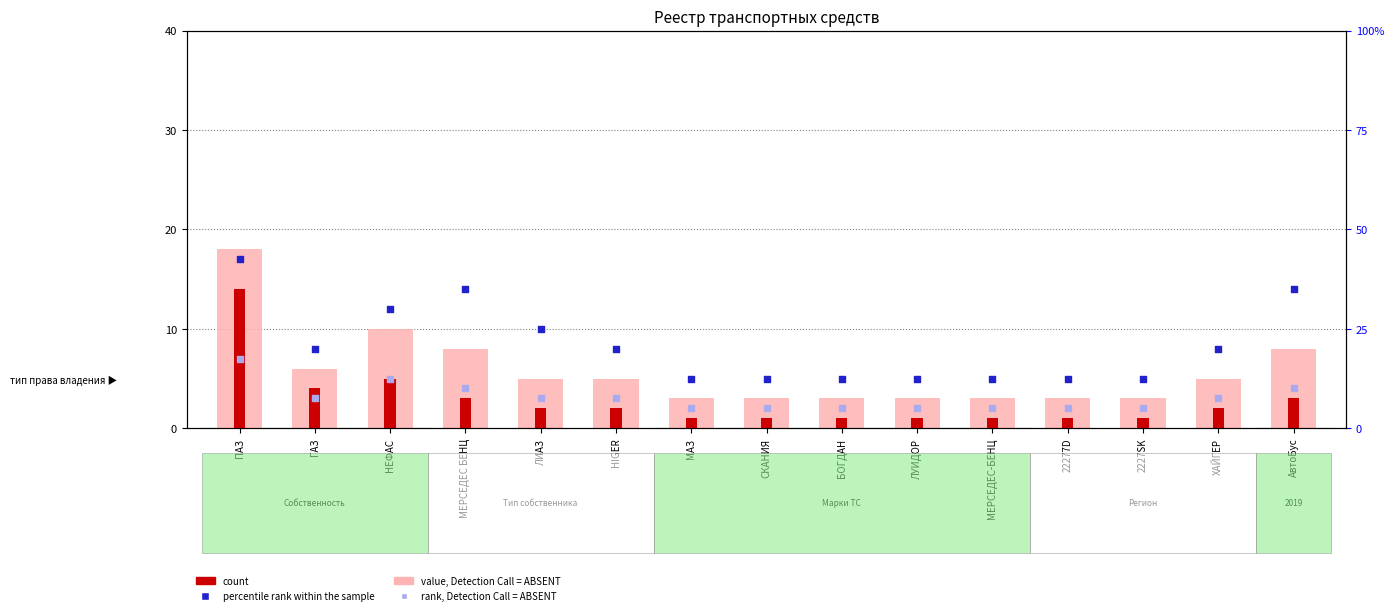

Which series contains the lowest Y value?

count